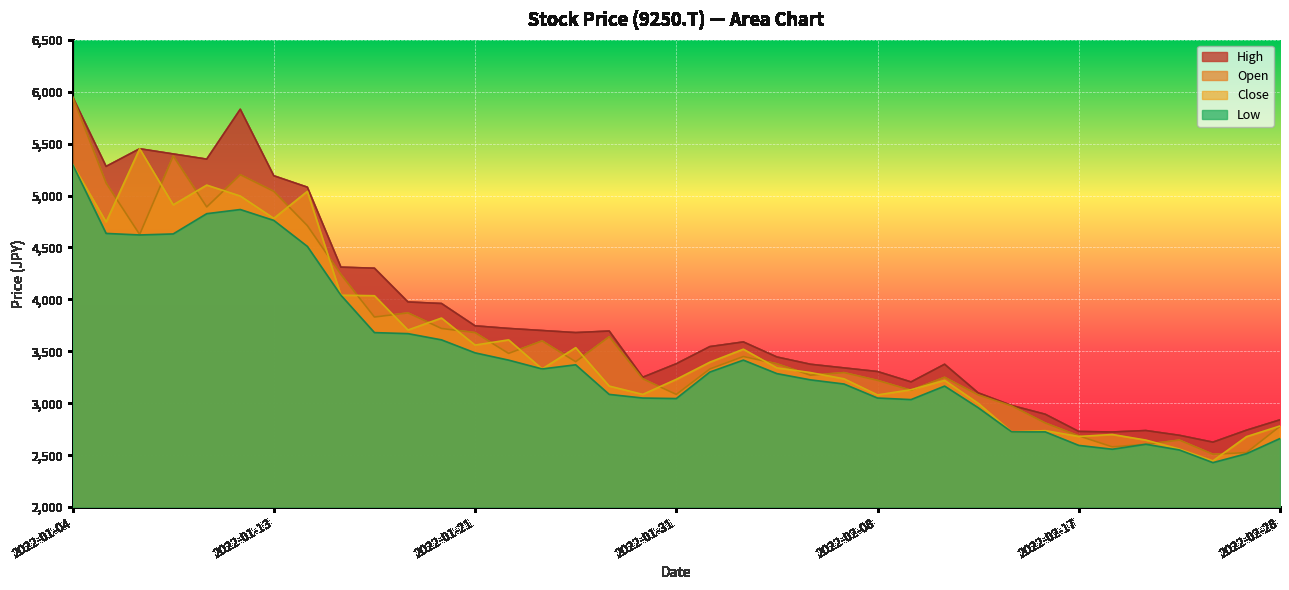

In Low, how many points are lower than both neighbors (excluding endpoints)?

6